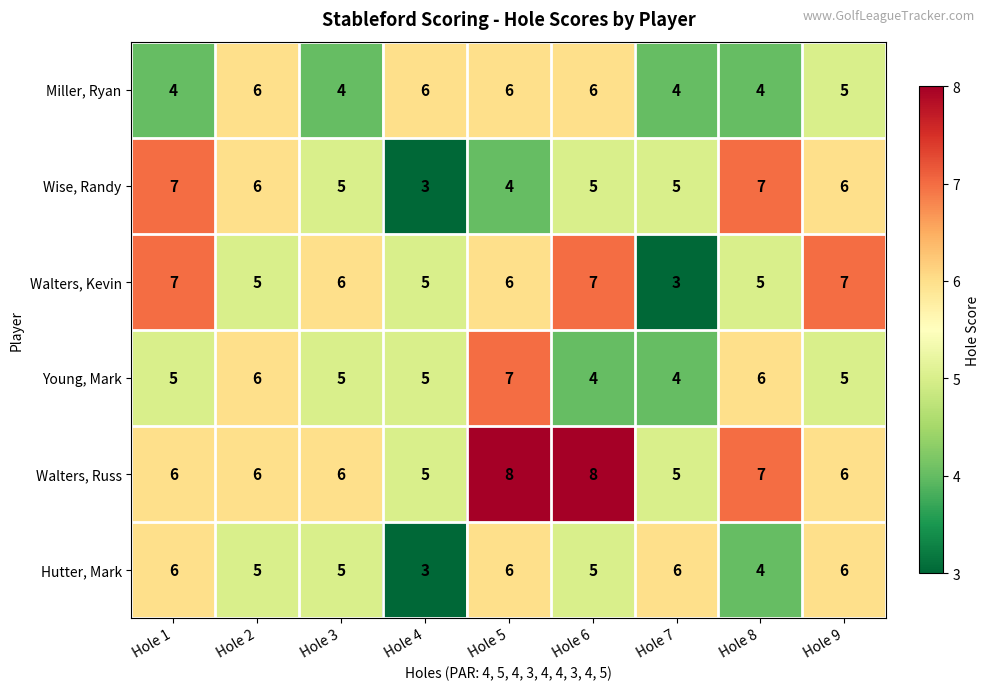

The value of Miller, Ryan at Hole 9 is 8. True or false?

False